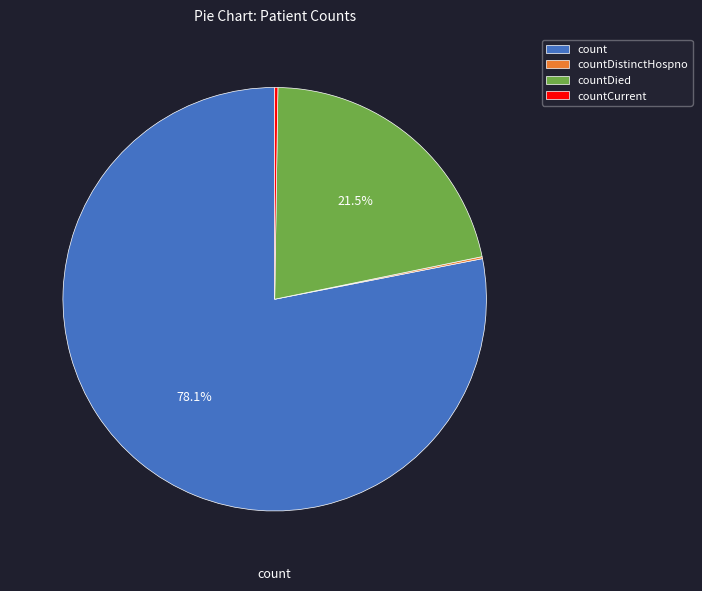

What is the total percentage of count and countDied?

99.6%